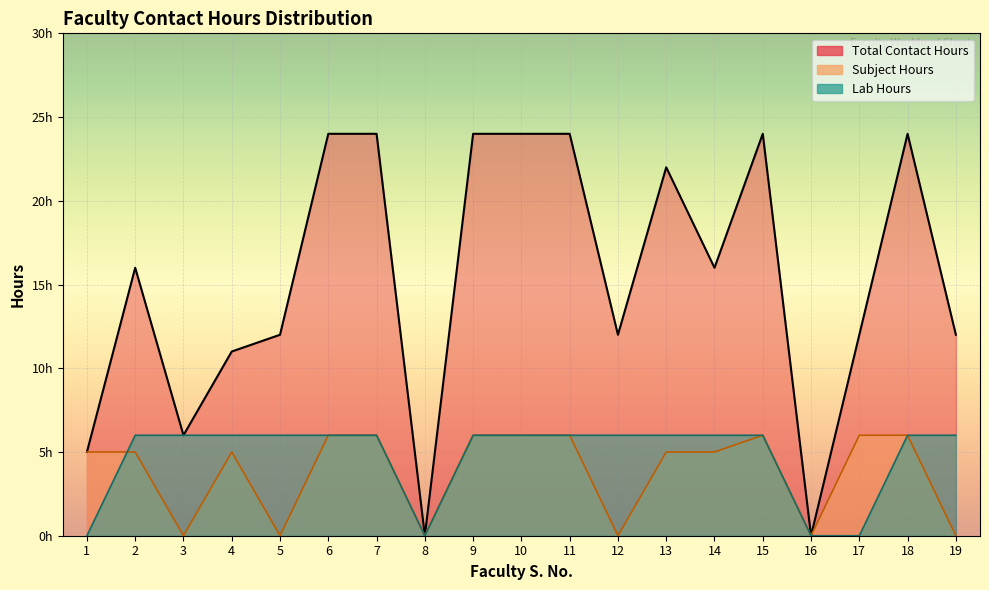

List the series in order of their peak value, highest first.

Total Contact Hours, Subject Hours, Lab Hours